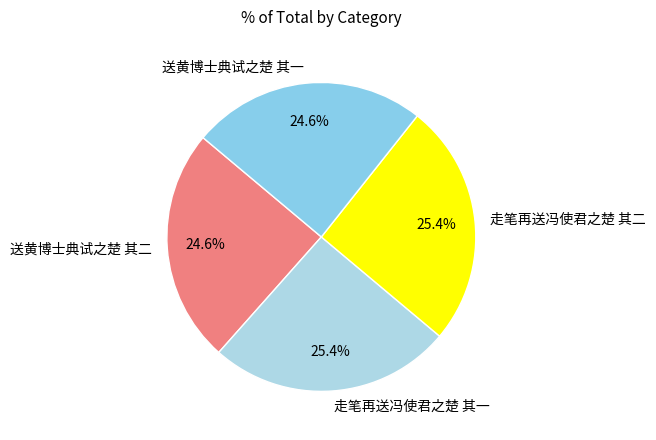

What is the ratio of the value at 送黄博士典试之楚 其一 to the value at 送黄博士典试之楚 其二?

1.0